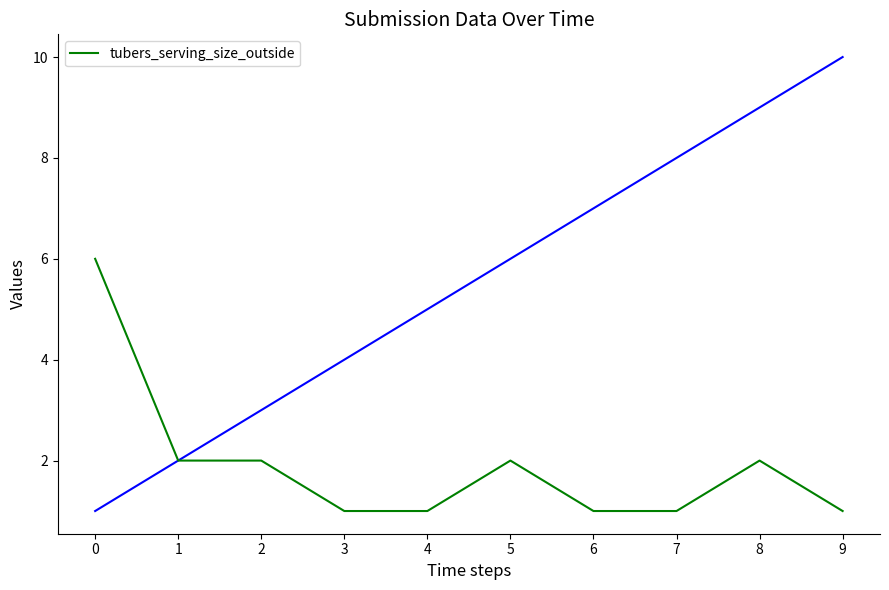

Between 6 and 1, which is larger?

1